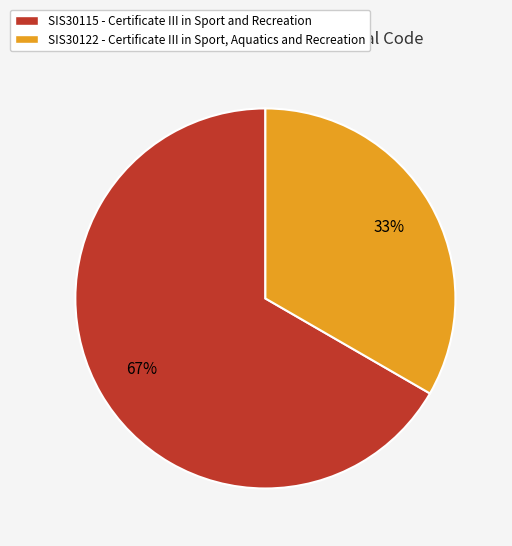

To the nearest percent, what is the combined percentage of SIS30122 and SIS30115?

100%